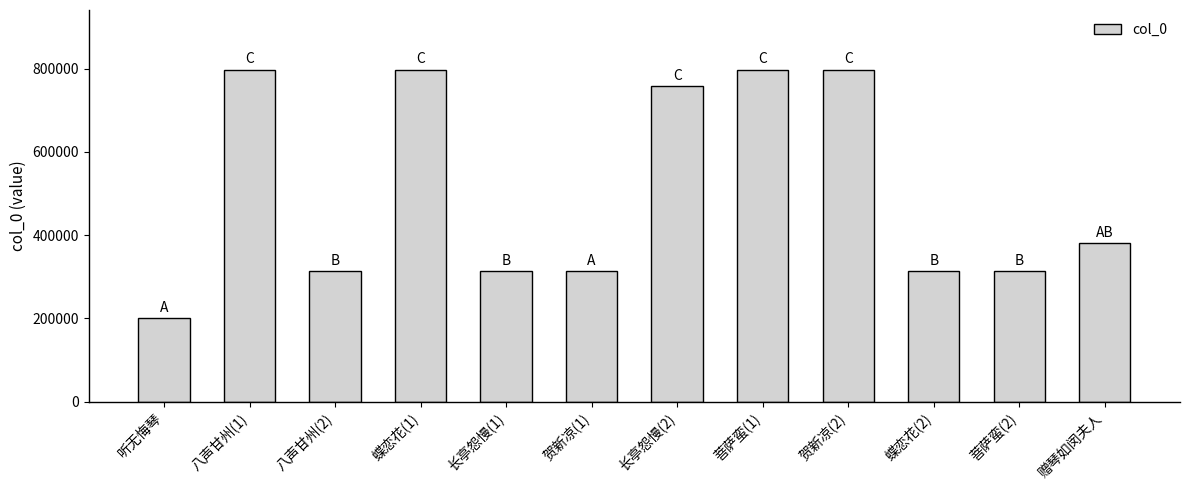

What is the difference between the values at 蝶恋花(2) and 菩萨蛮(1)?

484488